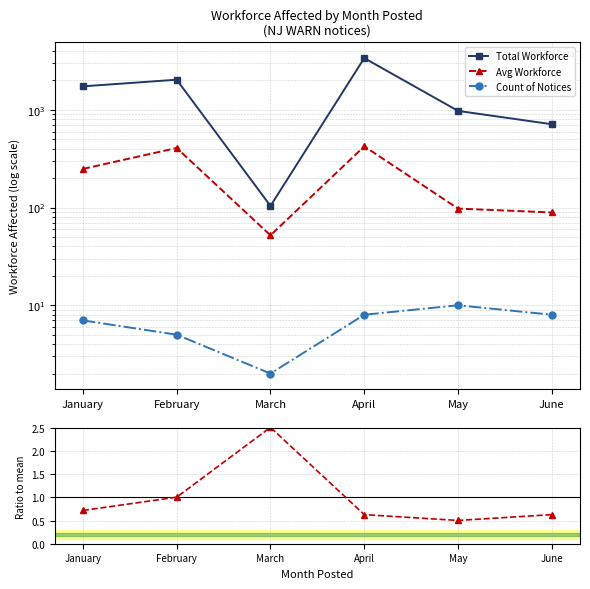

Reading left to right, what are all the values shown in this chart?

Total Workforce: January=1741.0	February=2036.0	March=104.0	April=3388.0	May=976.0	June=713.0
Avg Workforce: January=248.7	February=407.2	March=52.0	April=423.5	May=97.6	June=89.1
Count of Notices: January=7.0	February=5.0	March=2.0	April=8.0	May=10.0	June=8.0
Avg / Total ratio: January=0.7	February=1.0	March=2.5	April=0.6	May=0.5	June=0.6